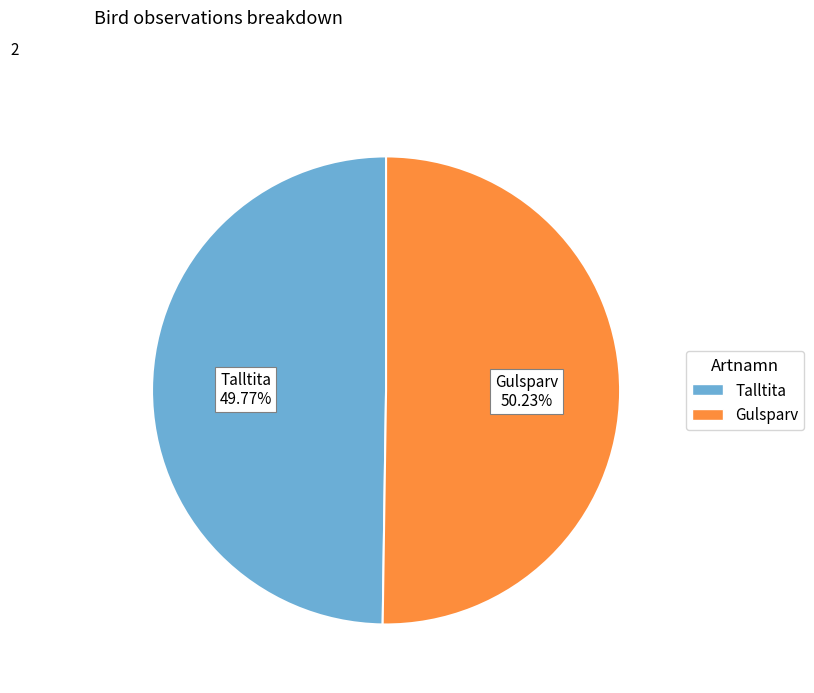

Count the number of slices in the pie.

2